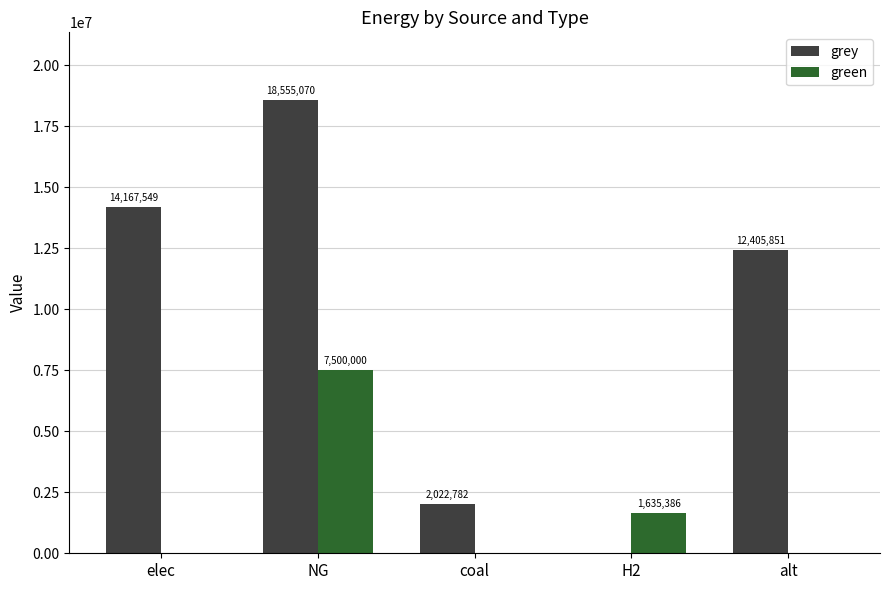

What is the difference between the grey values at elec and coal?

12144766.7